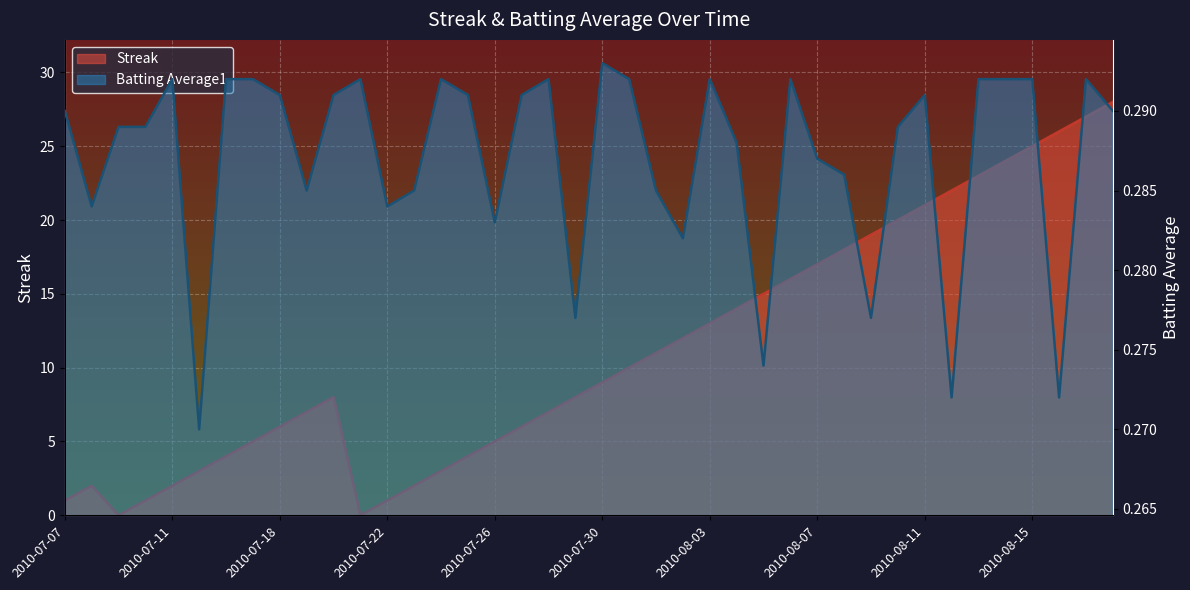

What is the label of the 37th point from the right?

2010-07-10